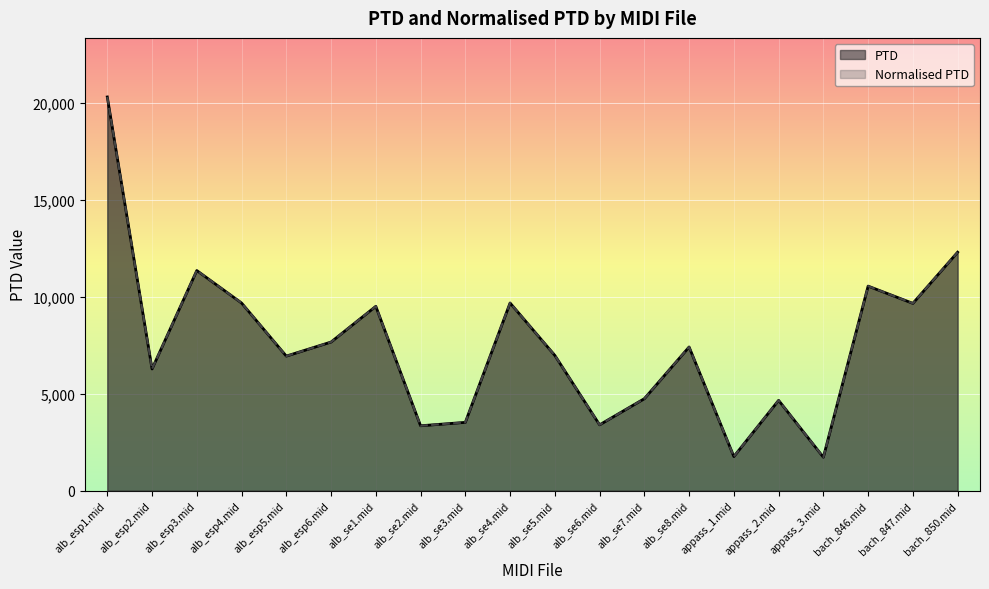

At which label does PTD first exceed 7421?

alb_esp1.mid